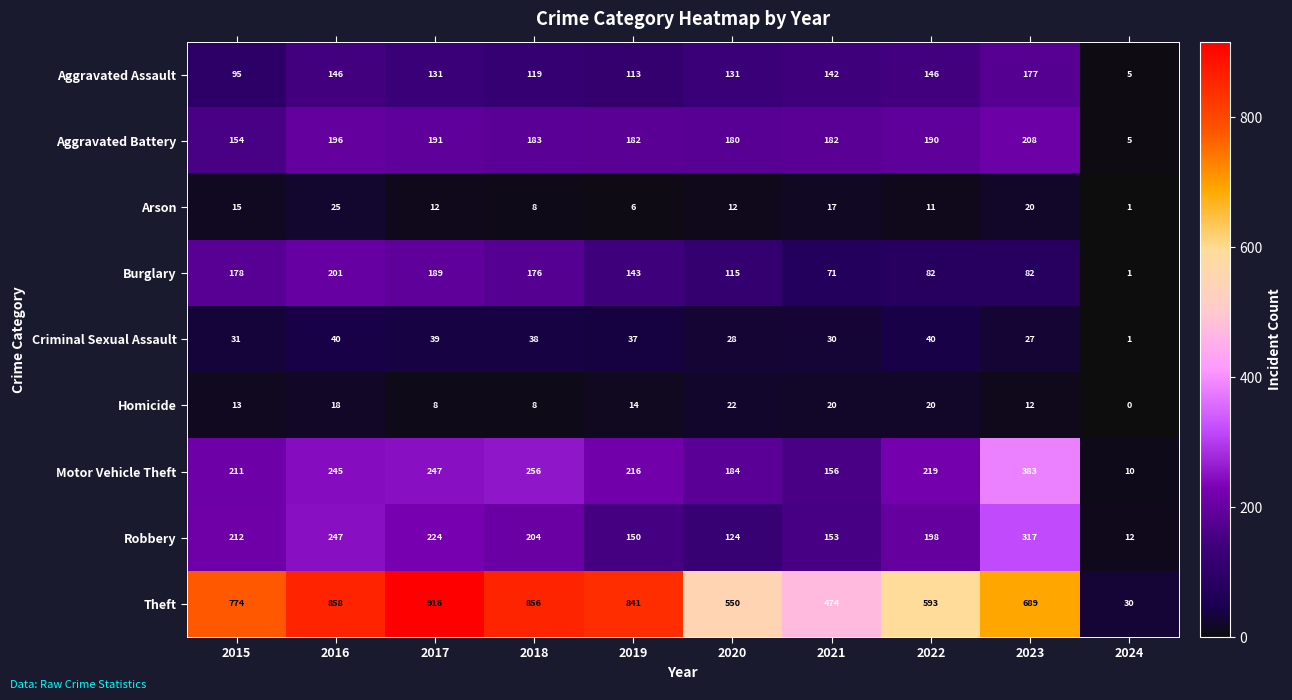

Count the number of categories in the chart.

10